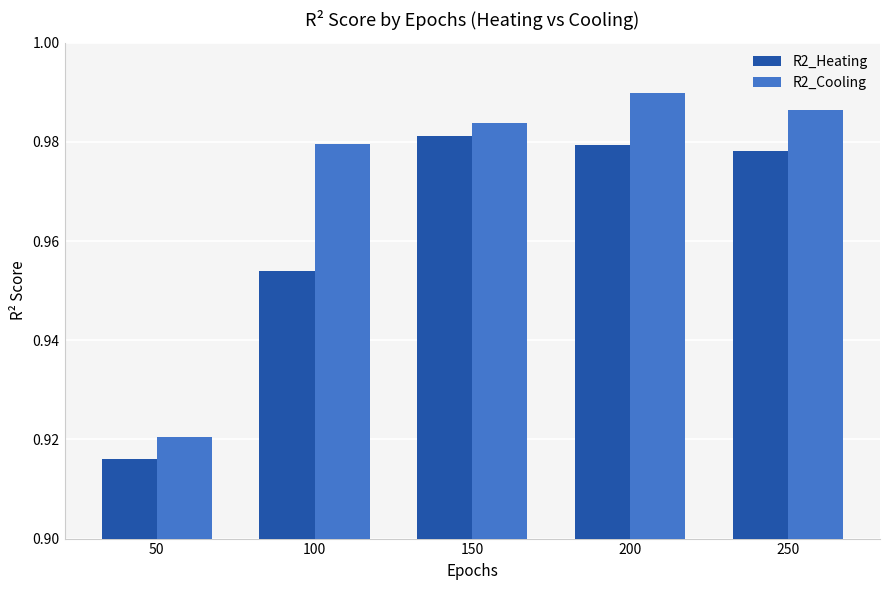

What are all the series names shown in the legend?

R2_Heating, R2_Cooling